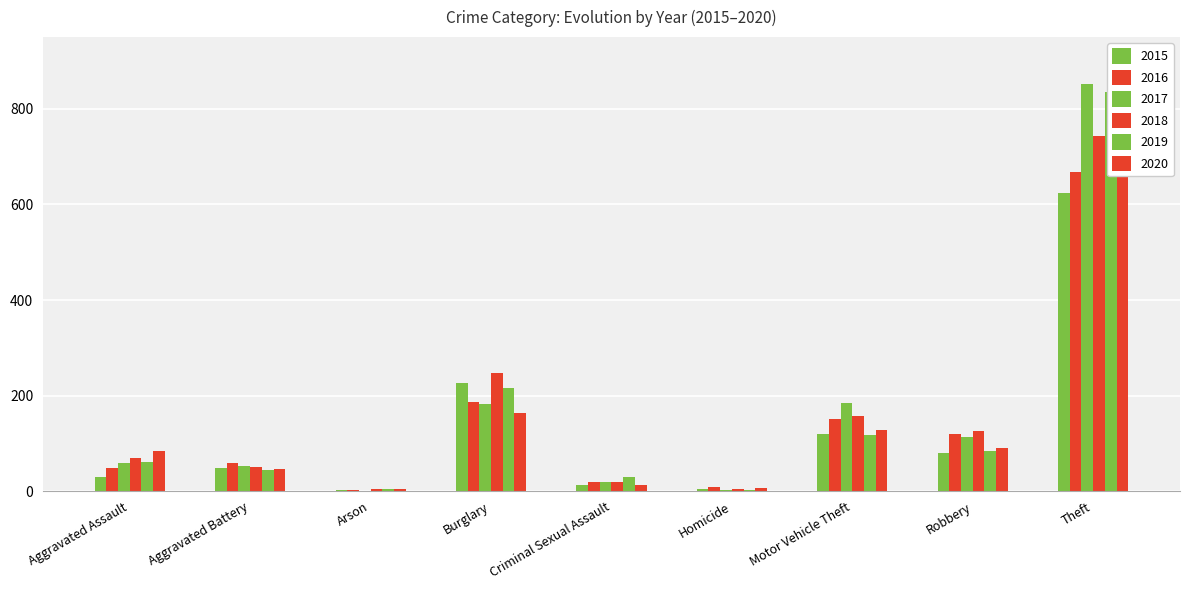

Reading left to right, list all the values displayed in this chart.

2015: 30	48	2	226	13	4	119	80	624
2016: 49	59	3	186	19	8	151	120	668
2017: 58	52	1	182	19	2	184	113	852
2018: 69	50	5	248	19	5	158	125	744
2019: 61	44	4	216	29	3	118	85	835
2020: 85	47	4	163	12	6	128	91	699